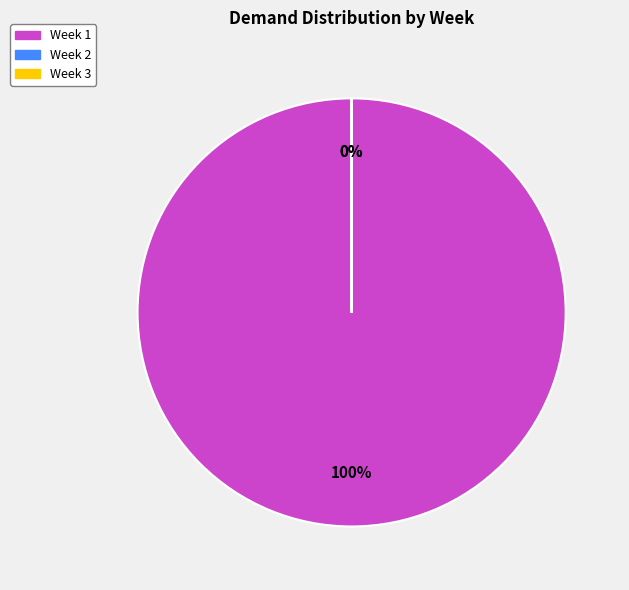

Count the number of slices in the pie.

3